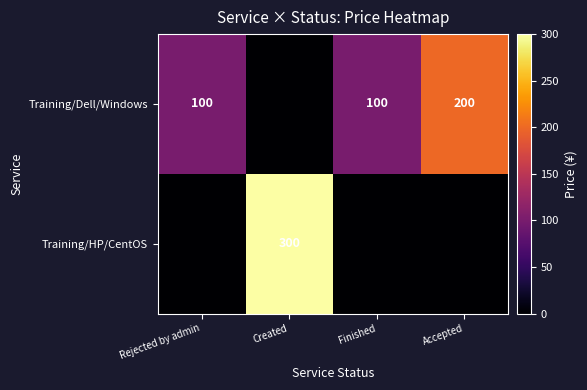

What is the maximum value shown in the chart?

300